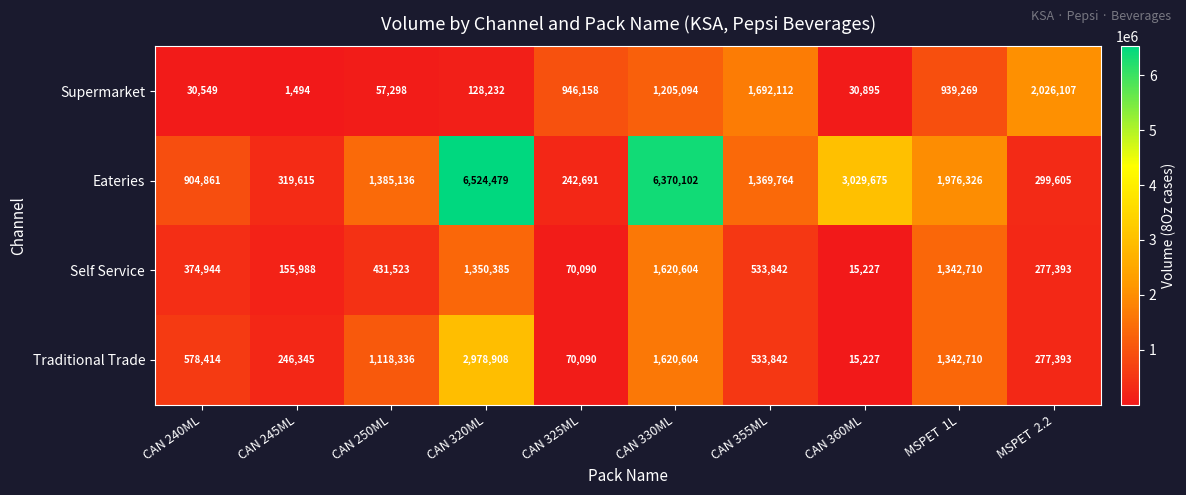

What is the difference between the maximum and second lowest values in the Supermarket series?

1995558